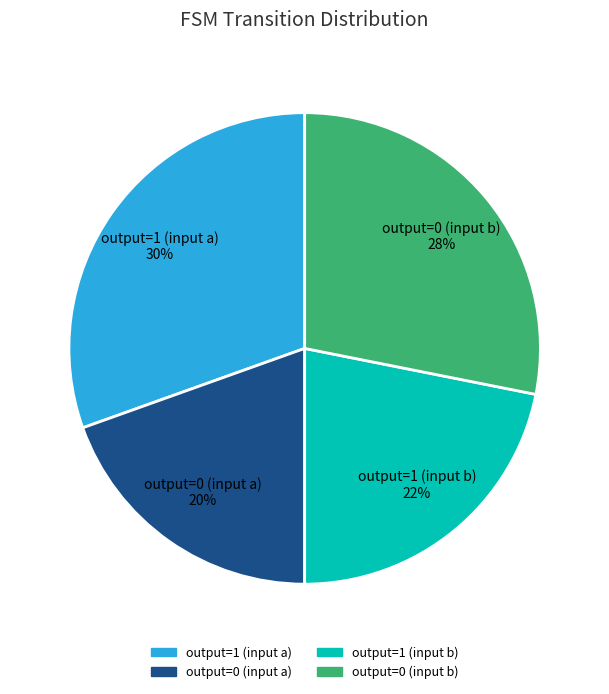

To the nearest percent, what percentage of the pie is output=1 (input a) 30%?

30%